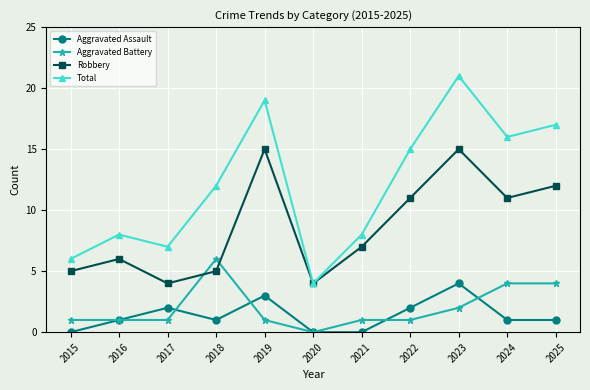

Count the Aggravated Battery values in the range 1 to 4.

9